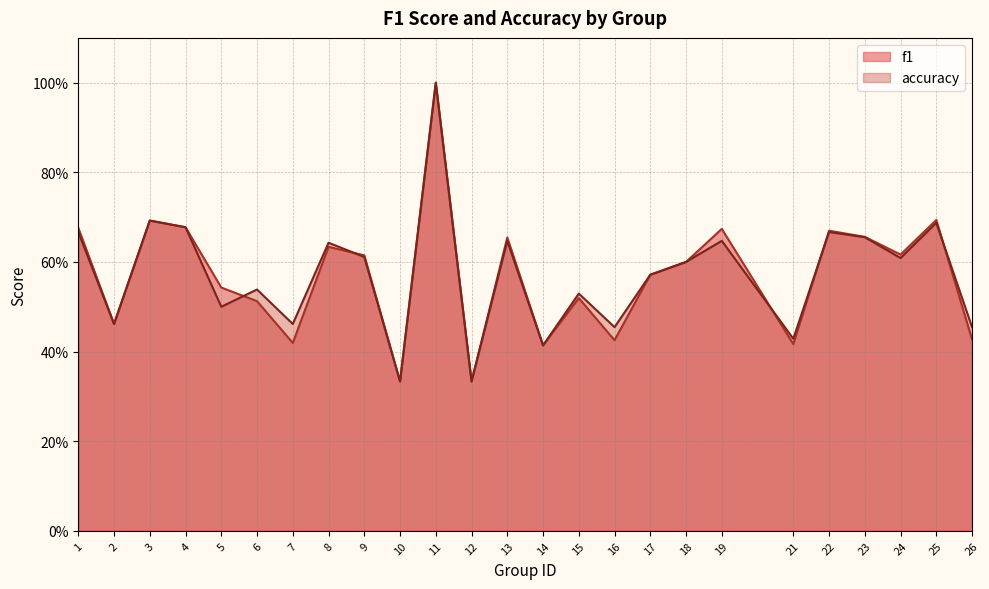

Between 5 and 4, which is larger?

4